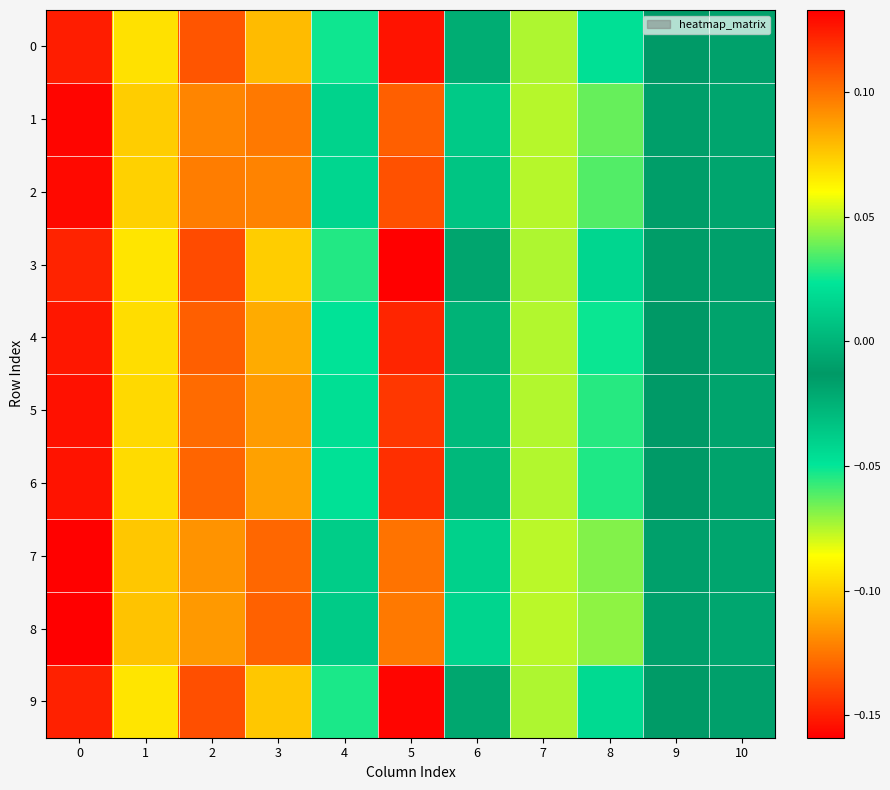

How many data points does each series have?

11